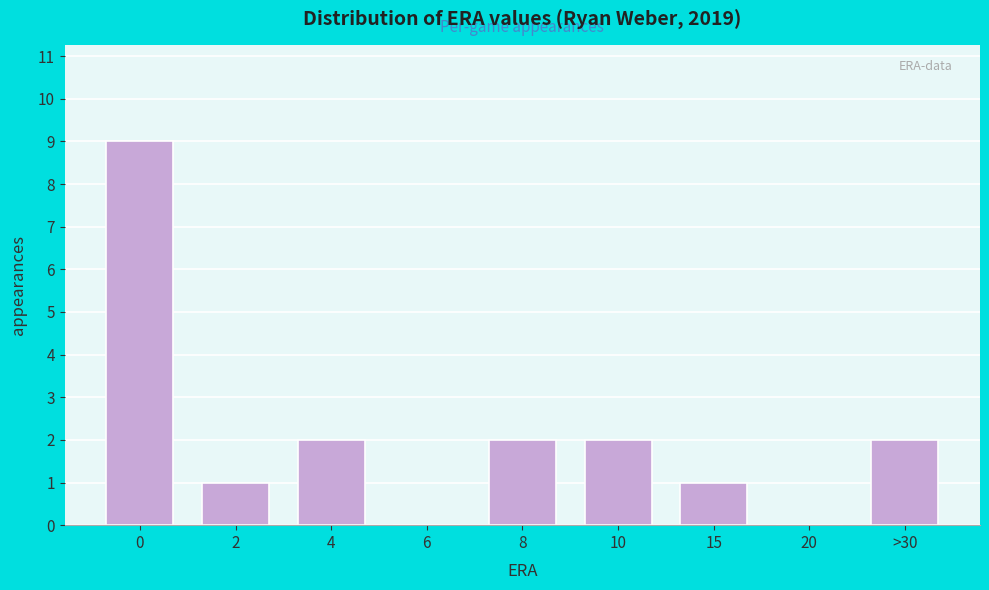

Reading left to right, list all the values displayed in this chart.

0=9	2=1	4=2	6=0	8=2	10=2	15=1	20=0	>30=2